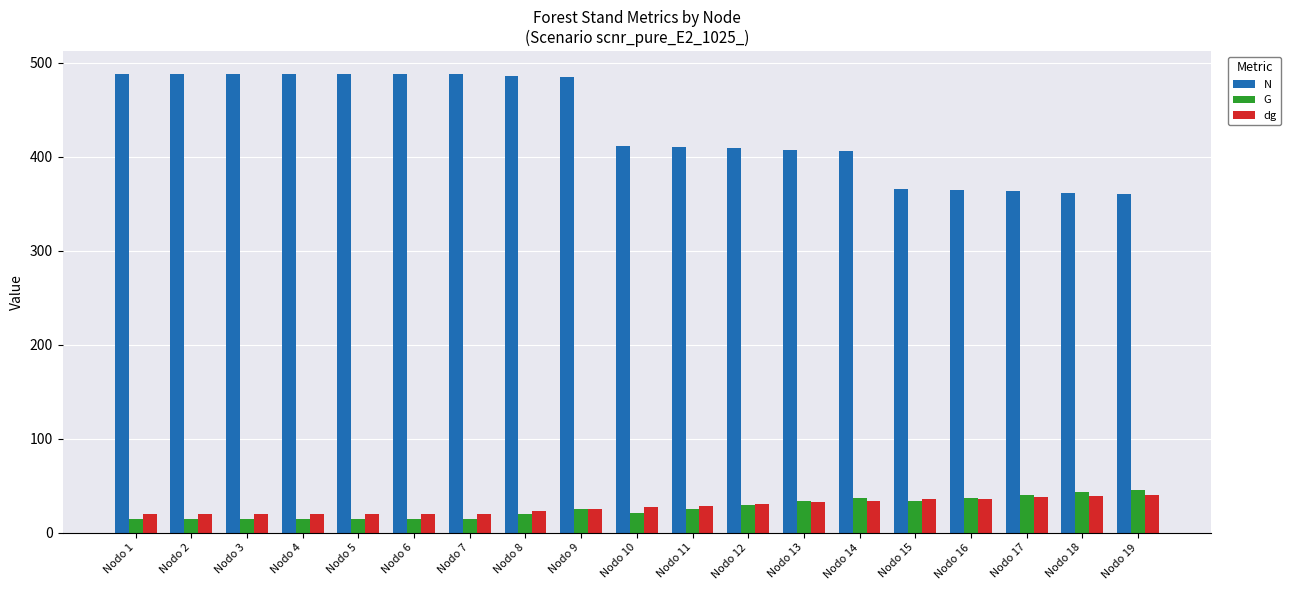

Which series has the widest spread of values?

N